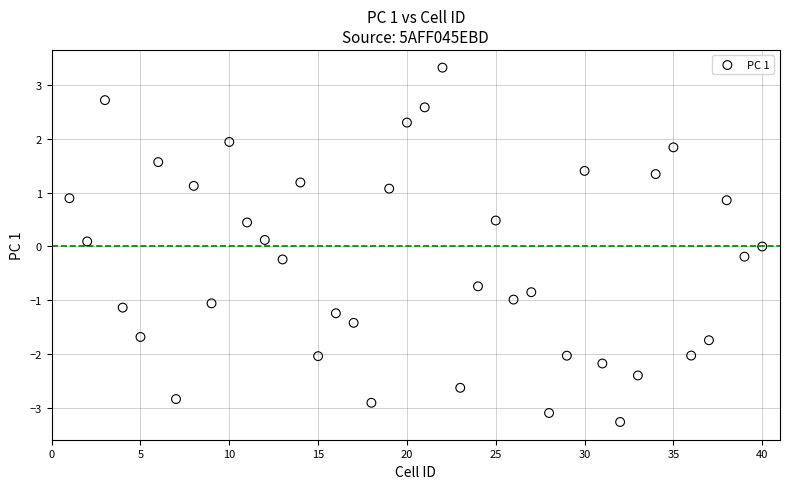

What is the range of Y values (max minus min)?

6.6